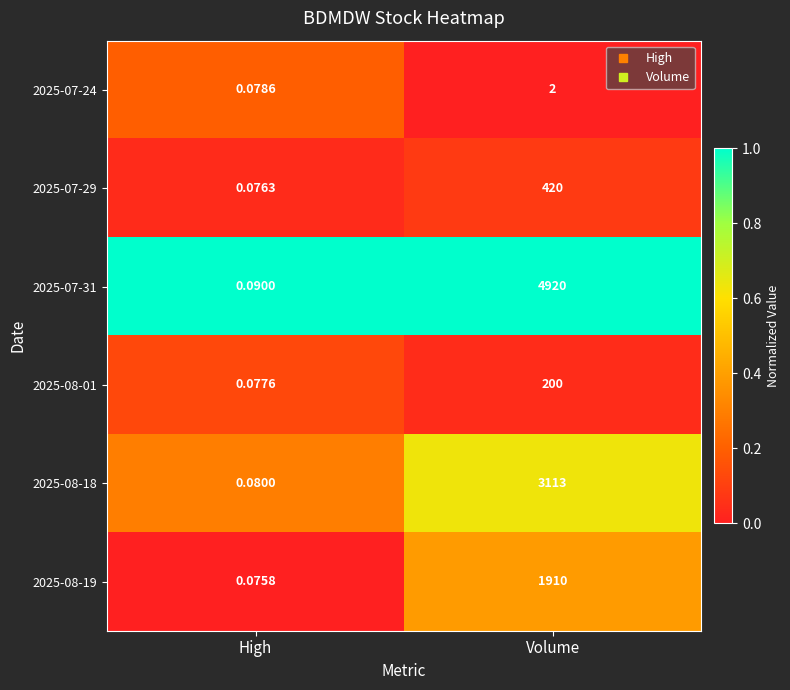

Is the value of 2025-08-18 at High greater than the value of 2025-07-29 at High?

Yes